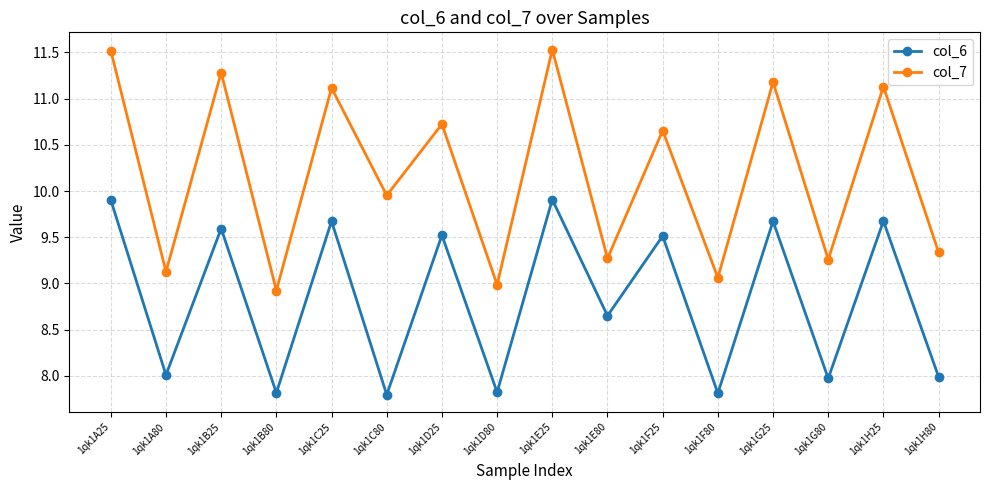

What is the difference between the col_7 values at 1qk1A25 and 1qk1G25?

0.3